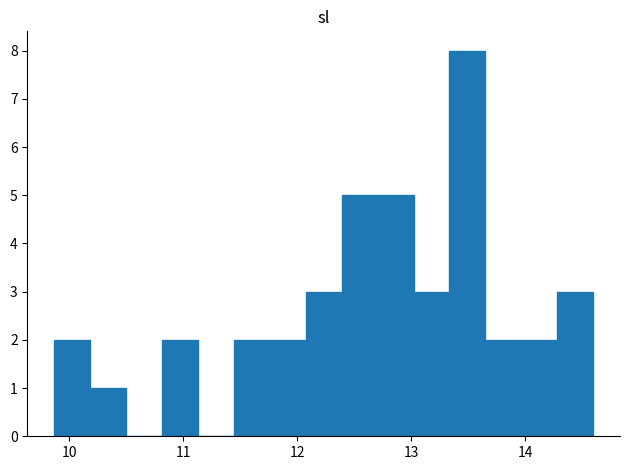

Read against the x-axis, roughly where is the centre of the tallest bar?

13.5